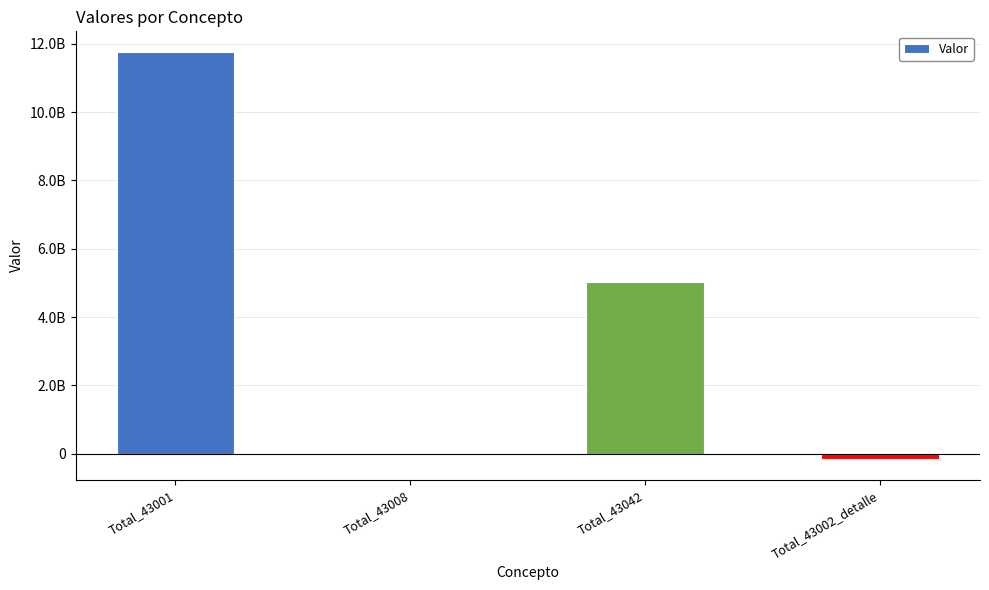

Are the bars horizontal?

No